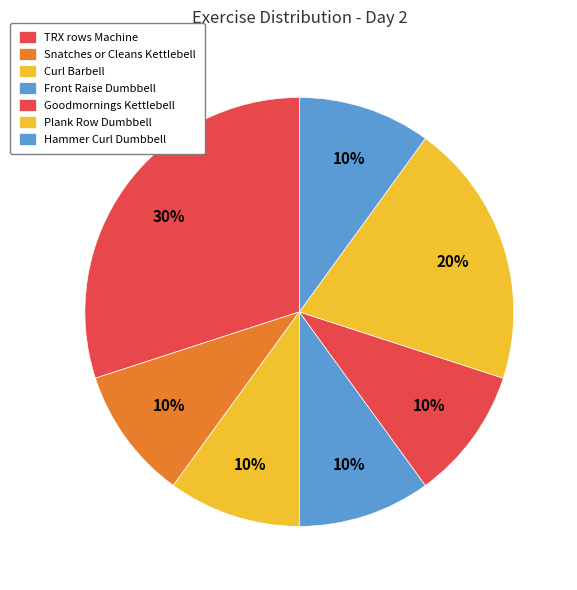

Which has a higher value, Curl Barbell or Plank Row Dumbbell?

Plank Row Dumbbell